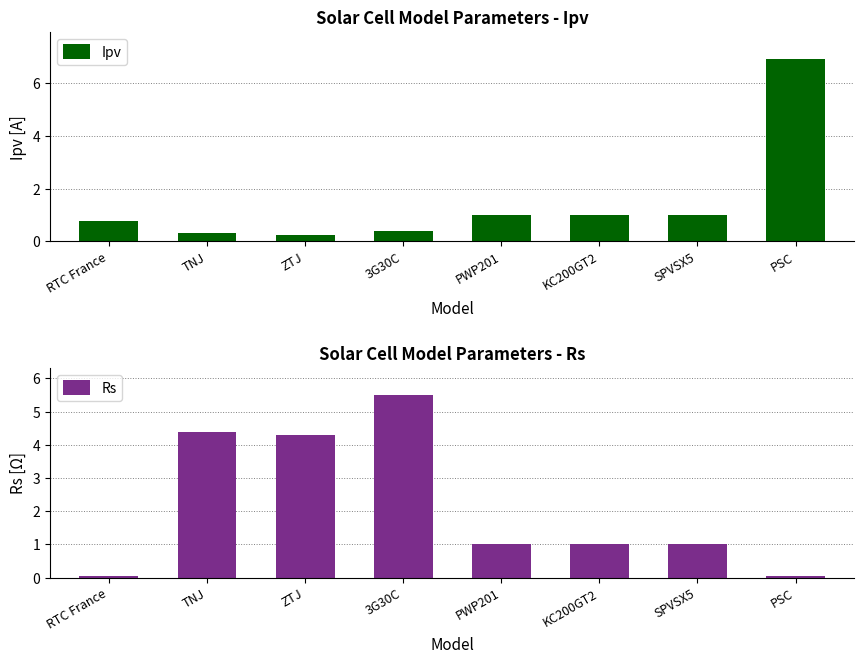

Where is Ipv nearest to the value 3?

PWP201